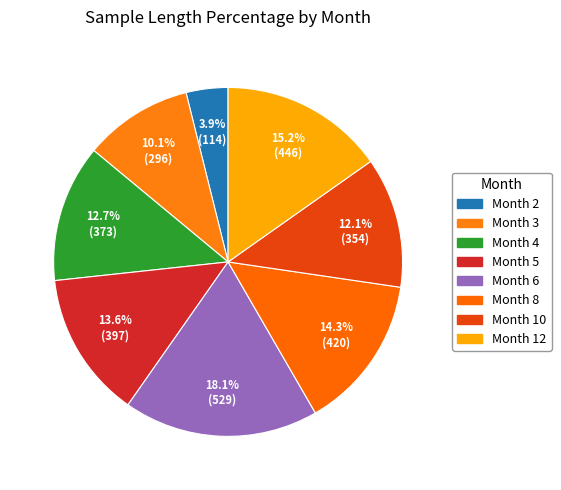

Rank the categories by value from lowest to highest.

Month 2, Month 3, Month 10, Month 4, Month 5, Month 8, Month 12, Month 6